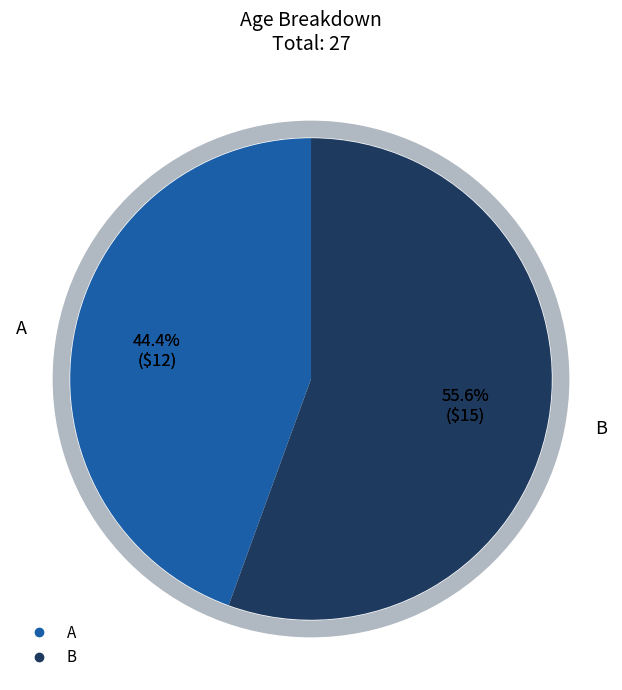

How many slices are in this pie chart?

2